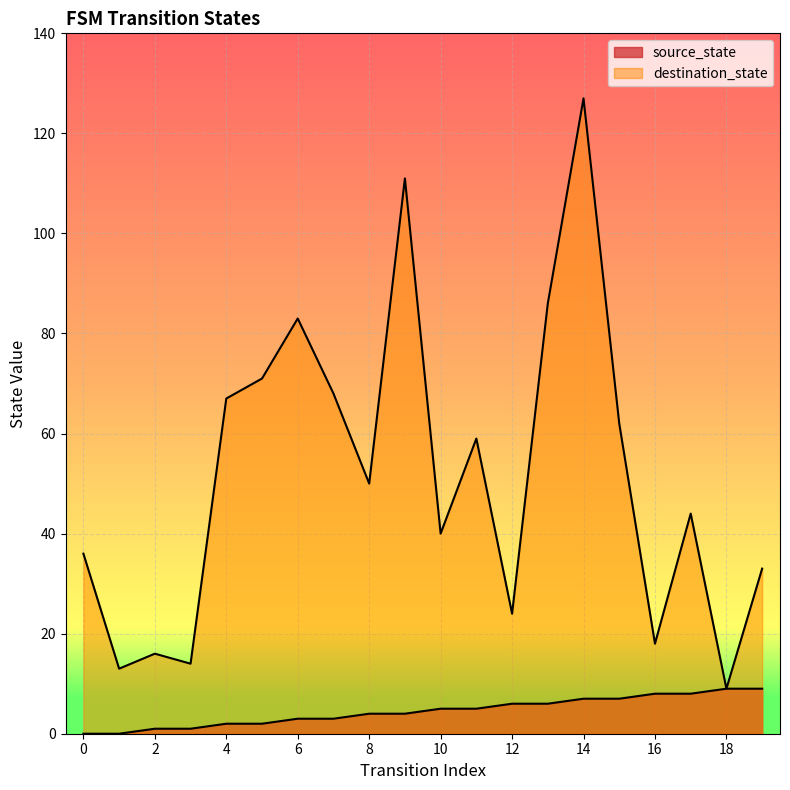

At which label does source_state reach its peak?

18